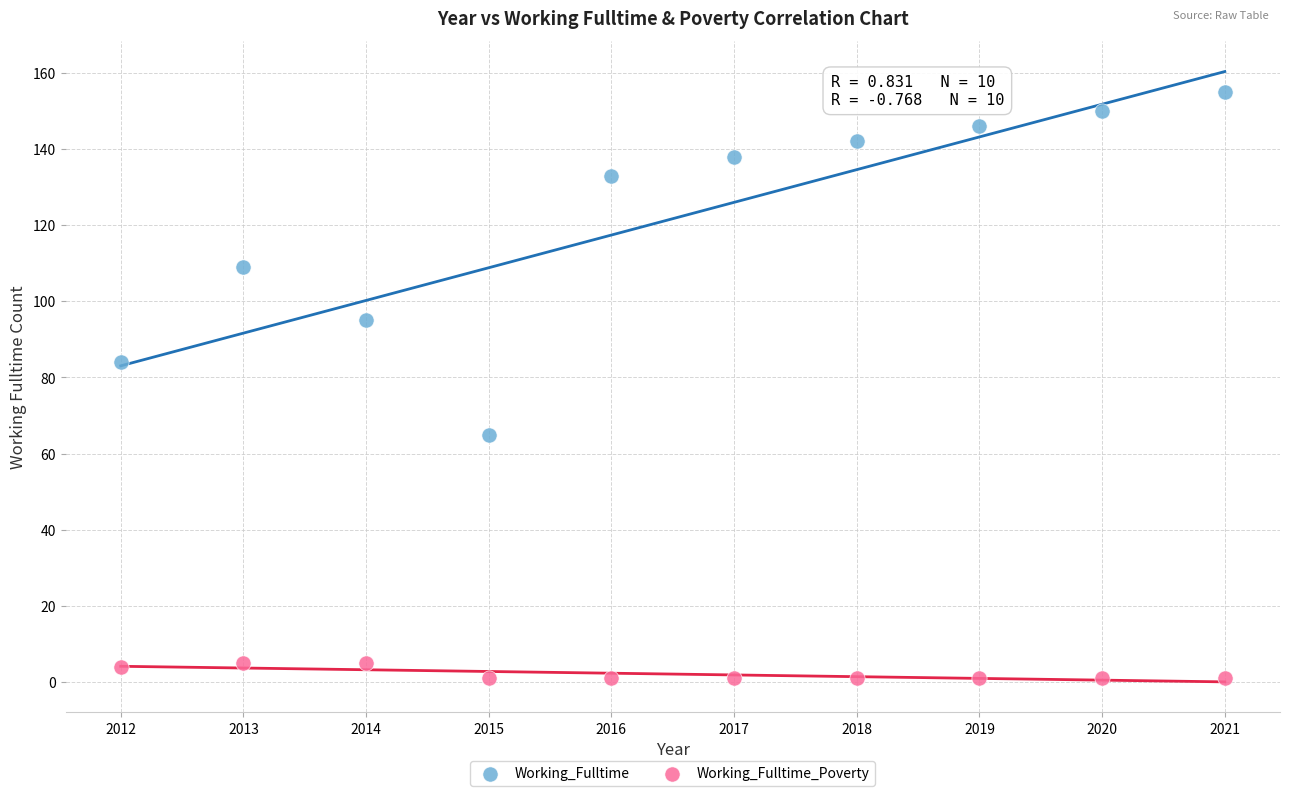

Which series reaches the maximum Y coordinate?

Working_Fulltime